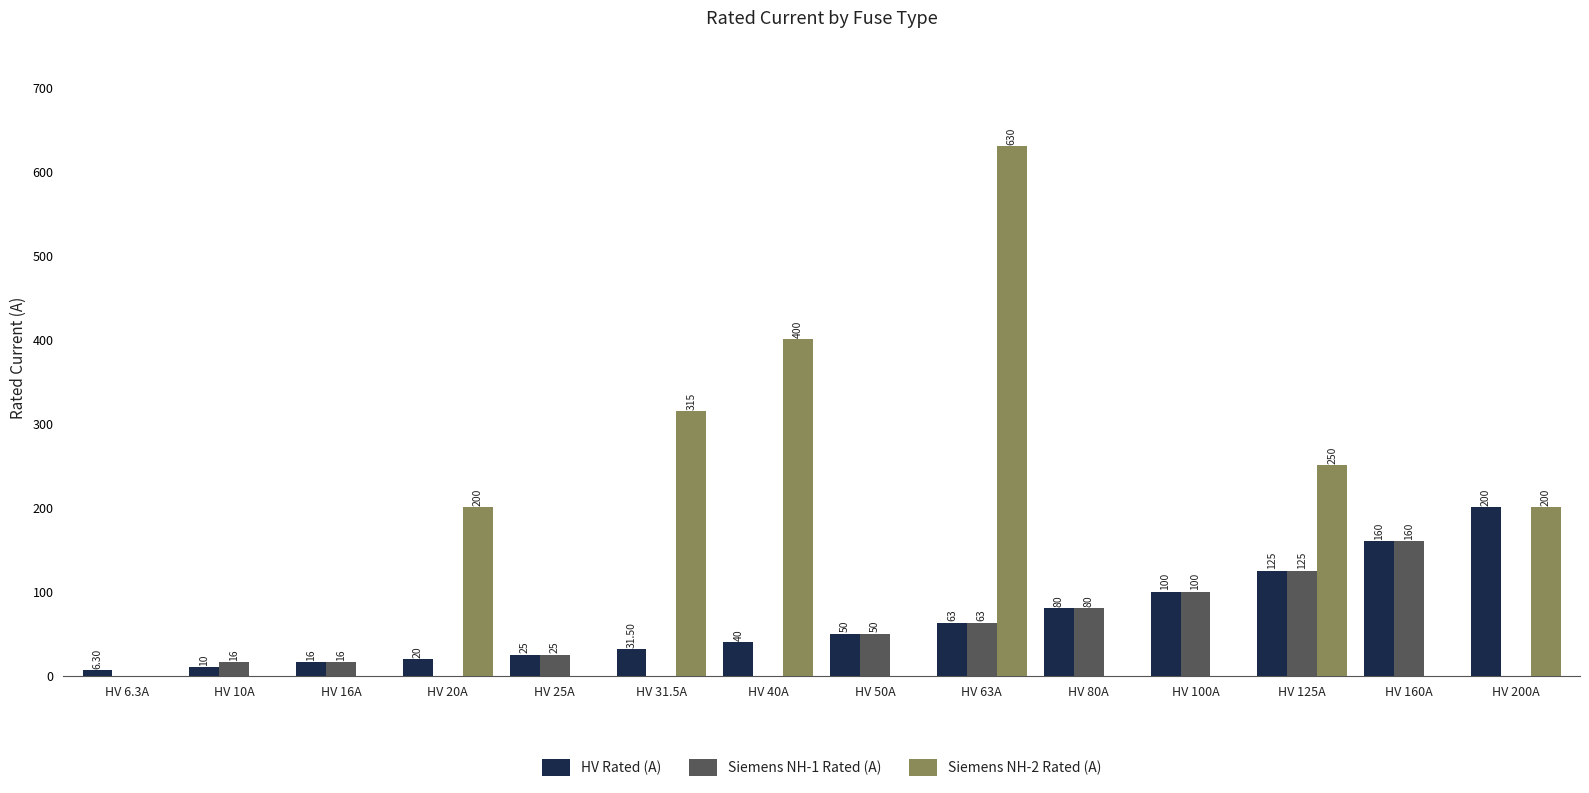

What are all the series names shown in the legend?

HV Rated (A), Siemens NH-1 Rated (A), Siemens NH-2 Rated (A)